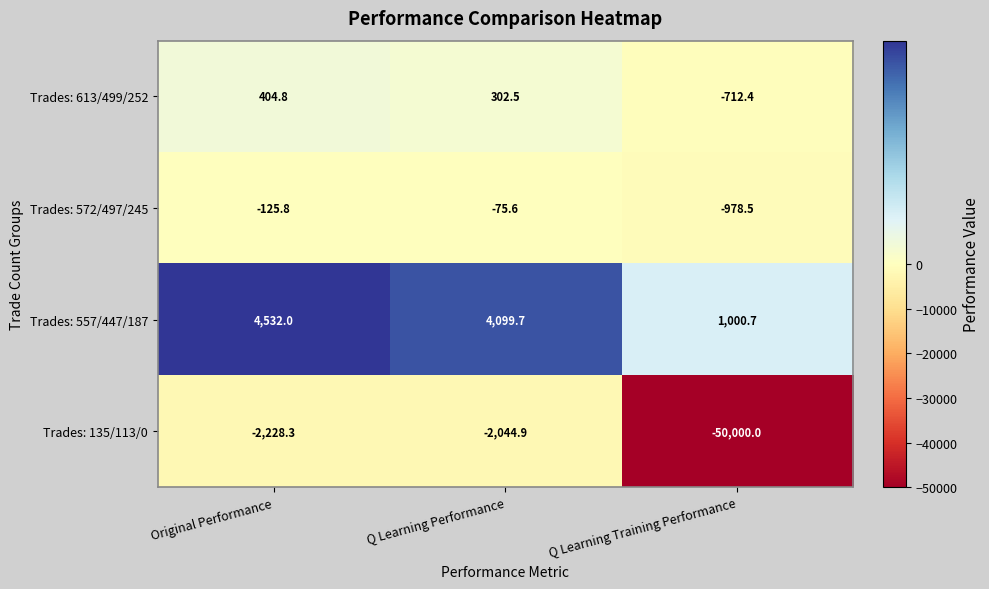

List the series in order of their peak value, highest first.

Trades: 557/447/187, Trades: 613/499/252, Trades: 572/497/245, Trades: 135/113/0